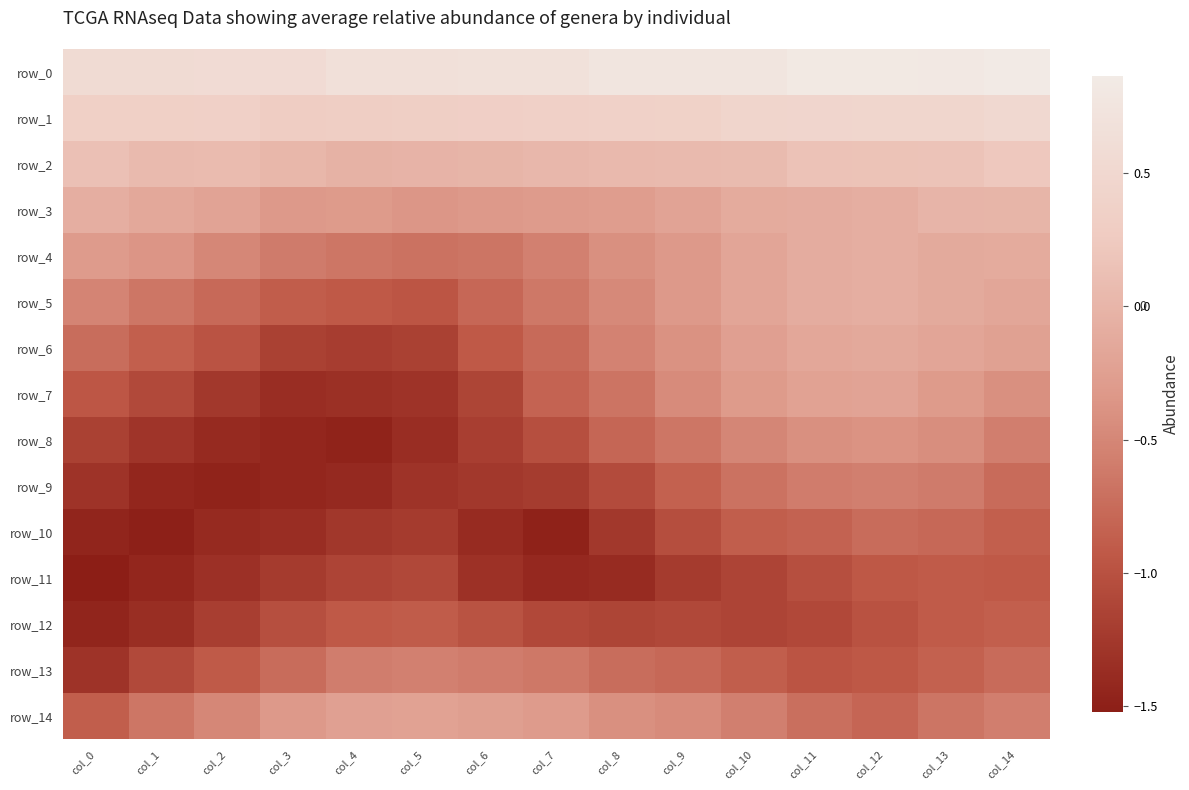

What is the spread (max minus min) of values at col_4?

2.1